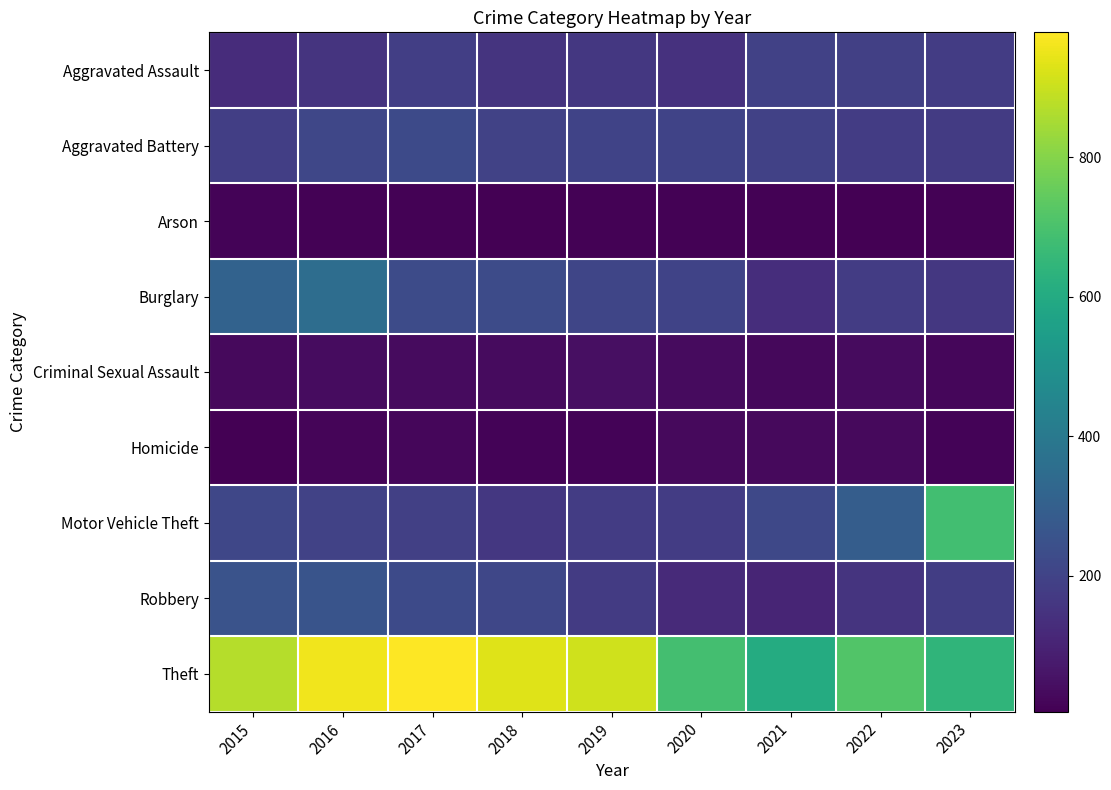

Which series has the widest spread of values?

Motor Vehicle Theft